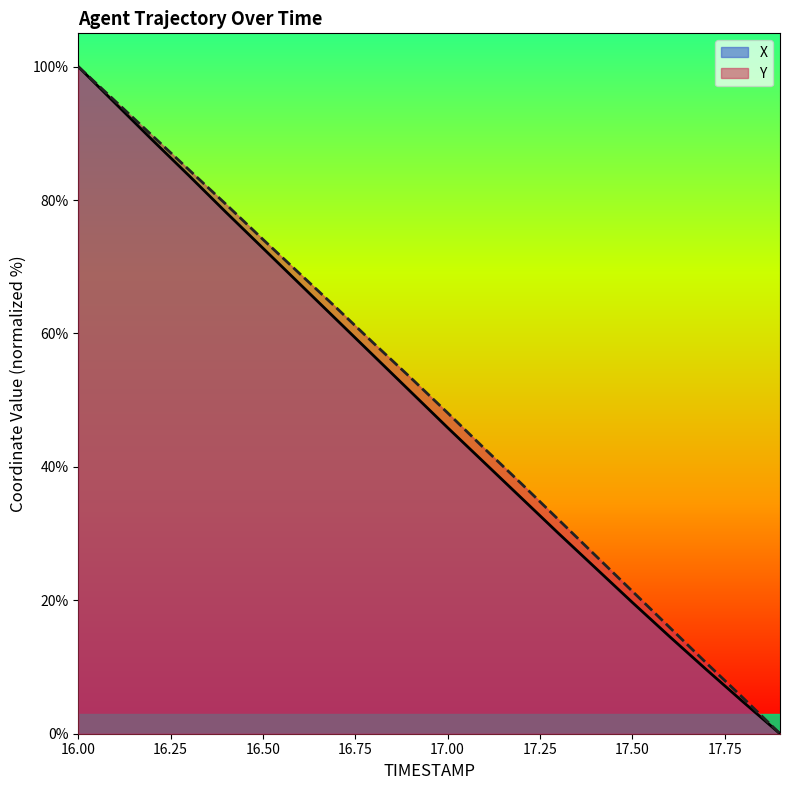

What is the difference between the maximum and second lowest values in the X series?

95.2